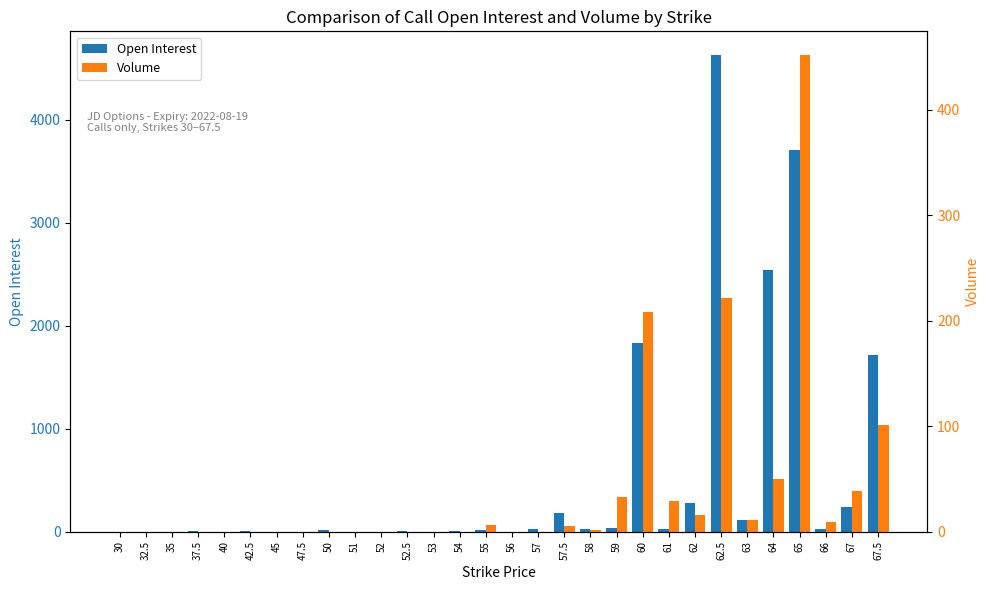

Reading left to right, list all the values displayed in this chart.

Open Interest: 30=0	32.5=0	35=1	37.5=8	40=1	42.5=5	45=0	47.5=1	50=16	51=0	52=0	52.5=9	53=0	54=3	55=20	56=0	57=23	57.5=179	58=23	59=41	60=1833	61=26	62=277	62.5=4629	63=117	64=2540	65=3705	66=23	67=241	67.5=1714
Volume: 30=0	32.5=0	35=0	37.5=0	40=0	42.5=0	45=0	47.5=0	50=0	51=0	52=0	52.5=0	53=0	54=0	55=6	56=0	57=0	57.5=5	58=2	59=33	60=208	61=29	62=16	62.5=222	63=11	64=50	65=452	66=9	67=39	67.5=101